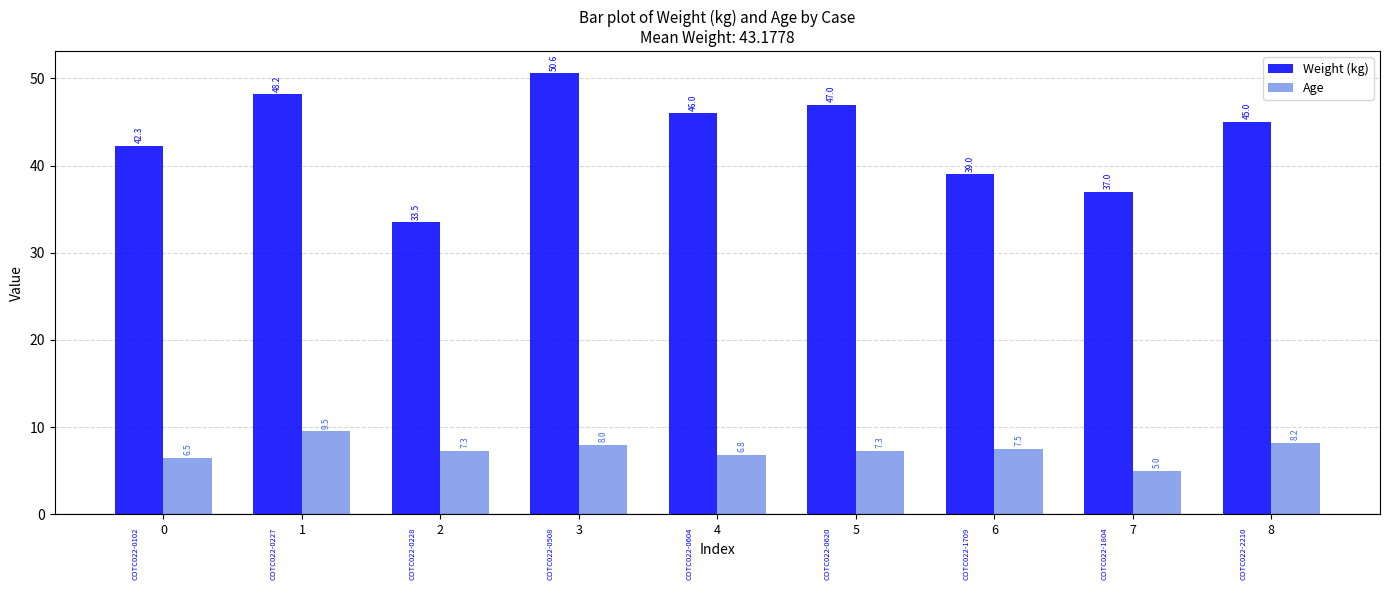

What is the sum of all Weight (kg) values?

388.6